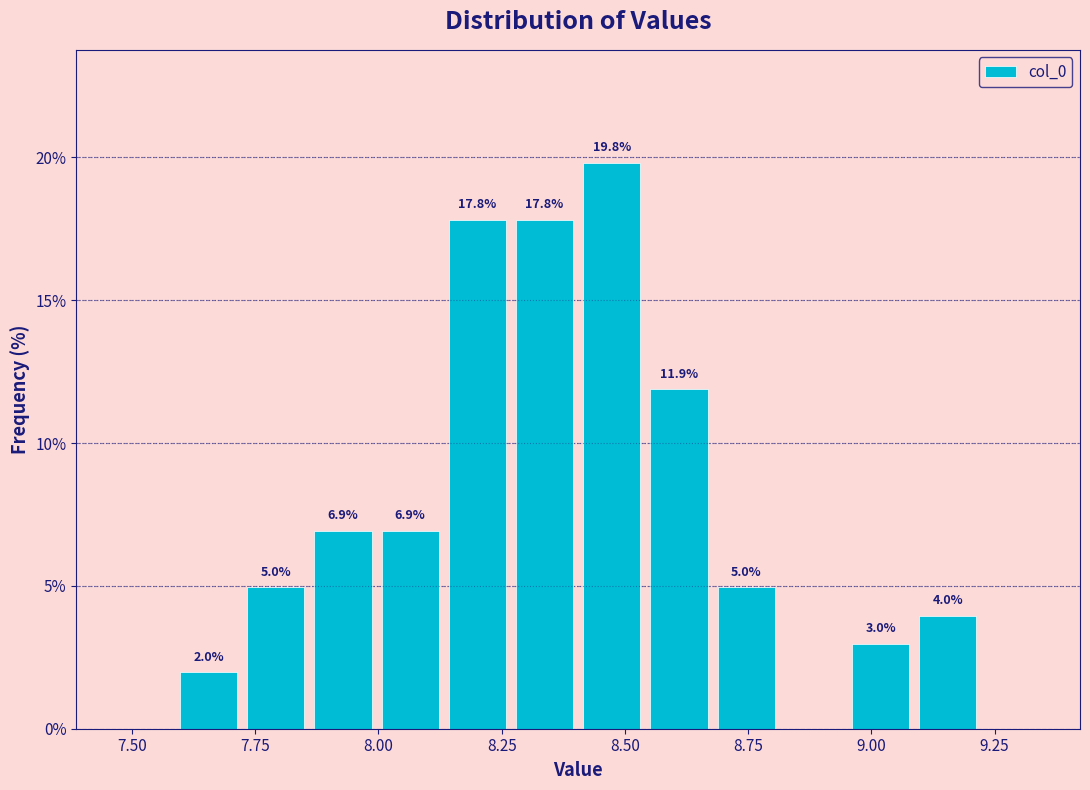

Read against the x-axis, roughly where is the centre of the tallest bar?

8.45